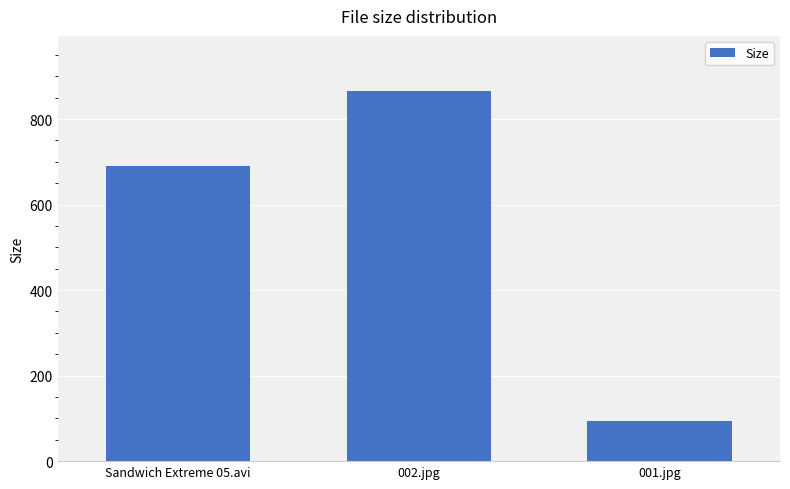

What is the sum of all values?

1649.5